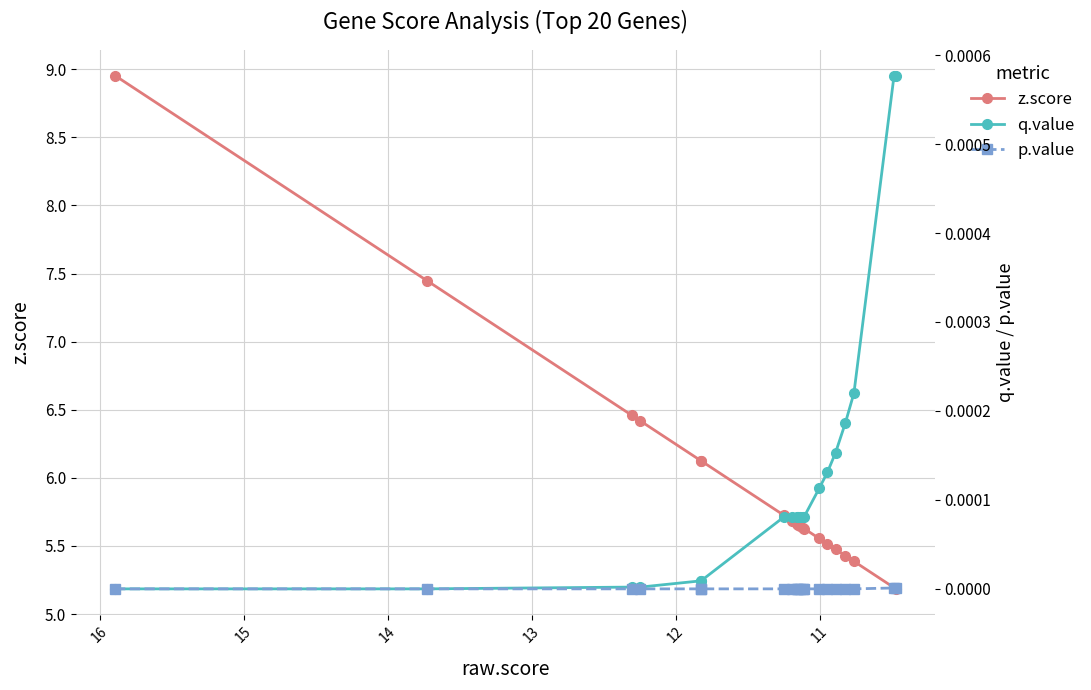

What are all the series names shown in the legend?

z.score, q.value, p.value